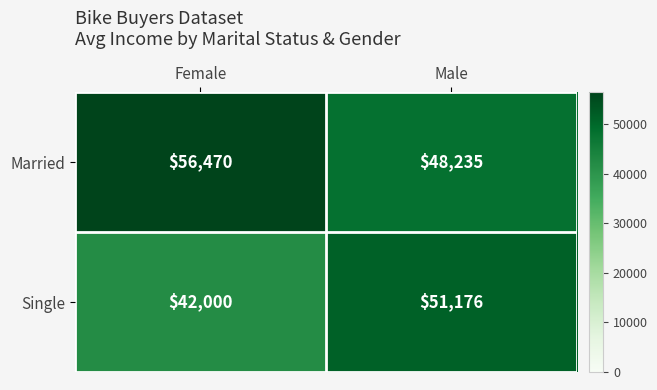

Which series has the widest spread of values?

Single